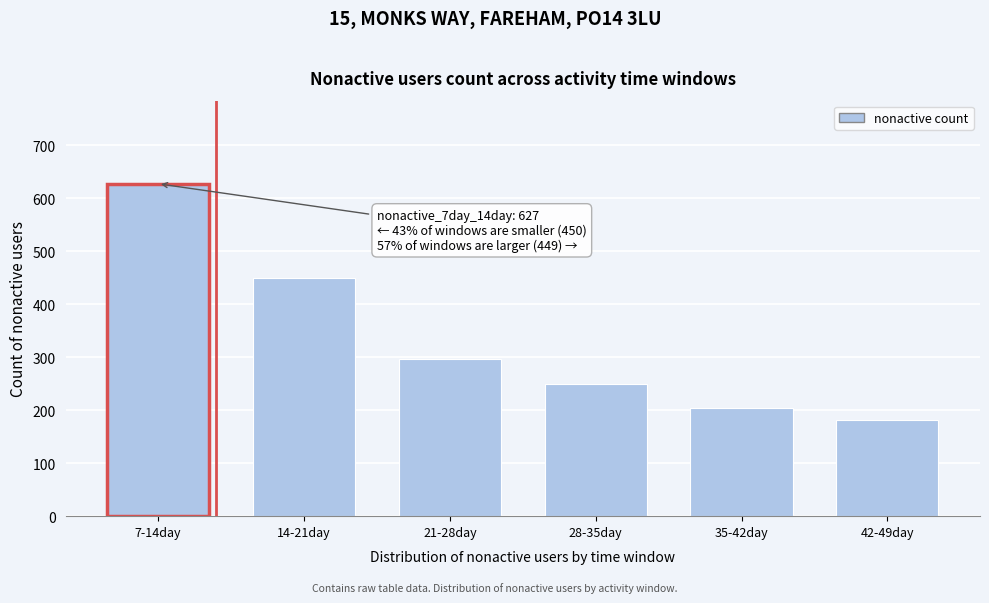

Reading right to left, transcribe all the data shown in this chart.

42-49day=182	35-42day=204	28-35day=249	21-28day=297	14-21day=450	7-14day=627